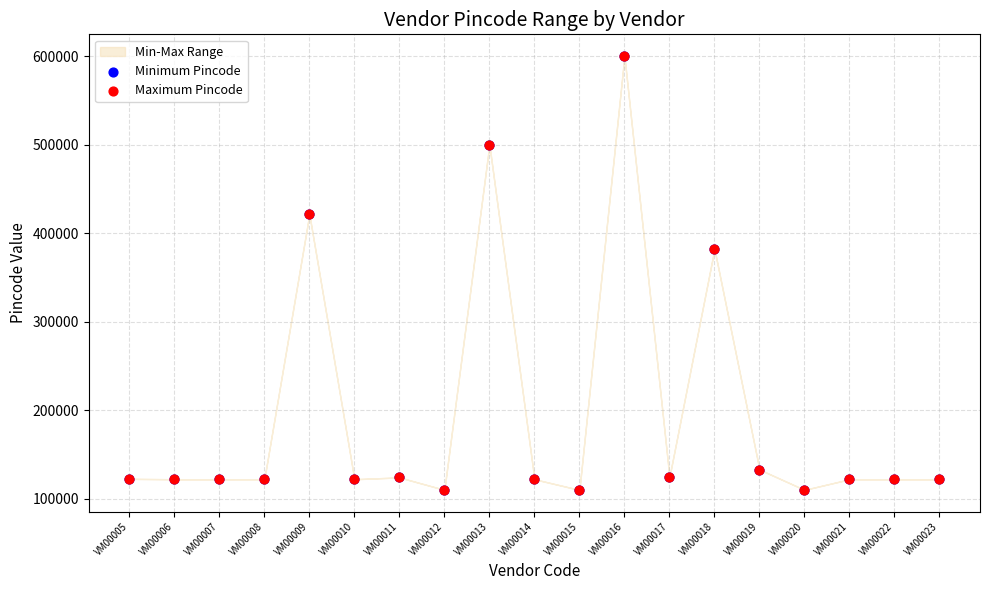

Which series has the largest Y range (max minus min)?

Minimum Pincode